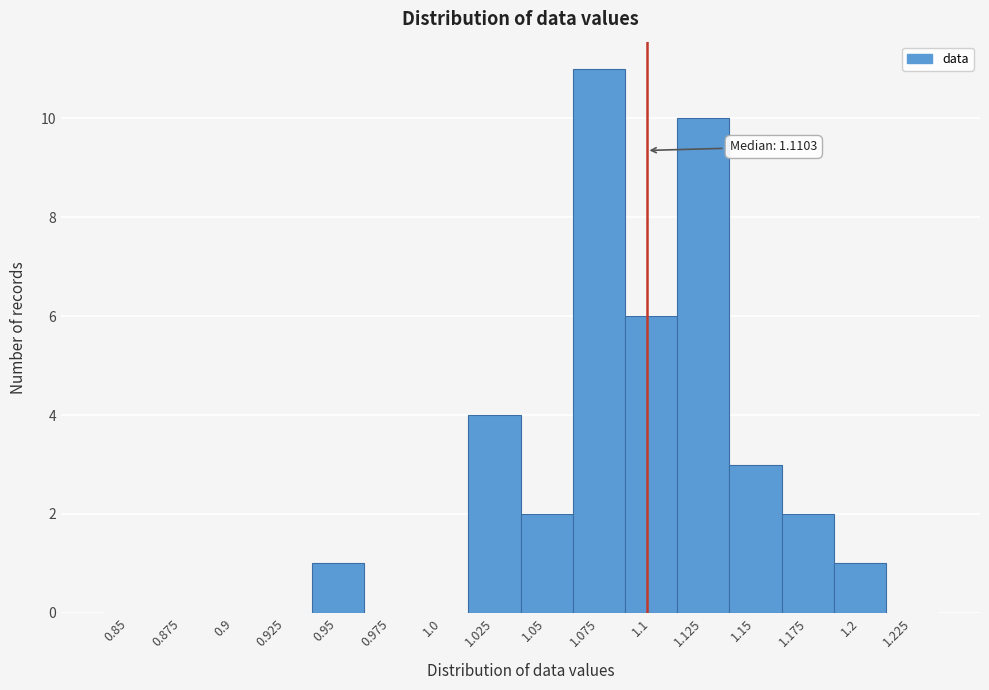

Reading right to left, list all the values displayed in this chart.

1.225=0	1.2=1	1.175=2	1.15=3	1.125=10	1.1=6	1.075=11	1.05=2	1.025=4	1.0=0	0.975=0	0.95=1	0.925=0	0.9=0	0.875=0	0.85=0